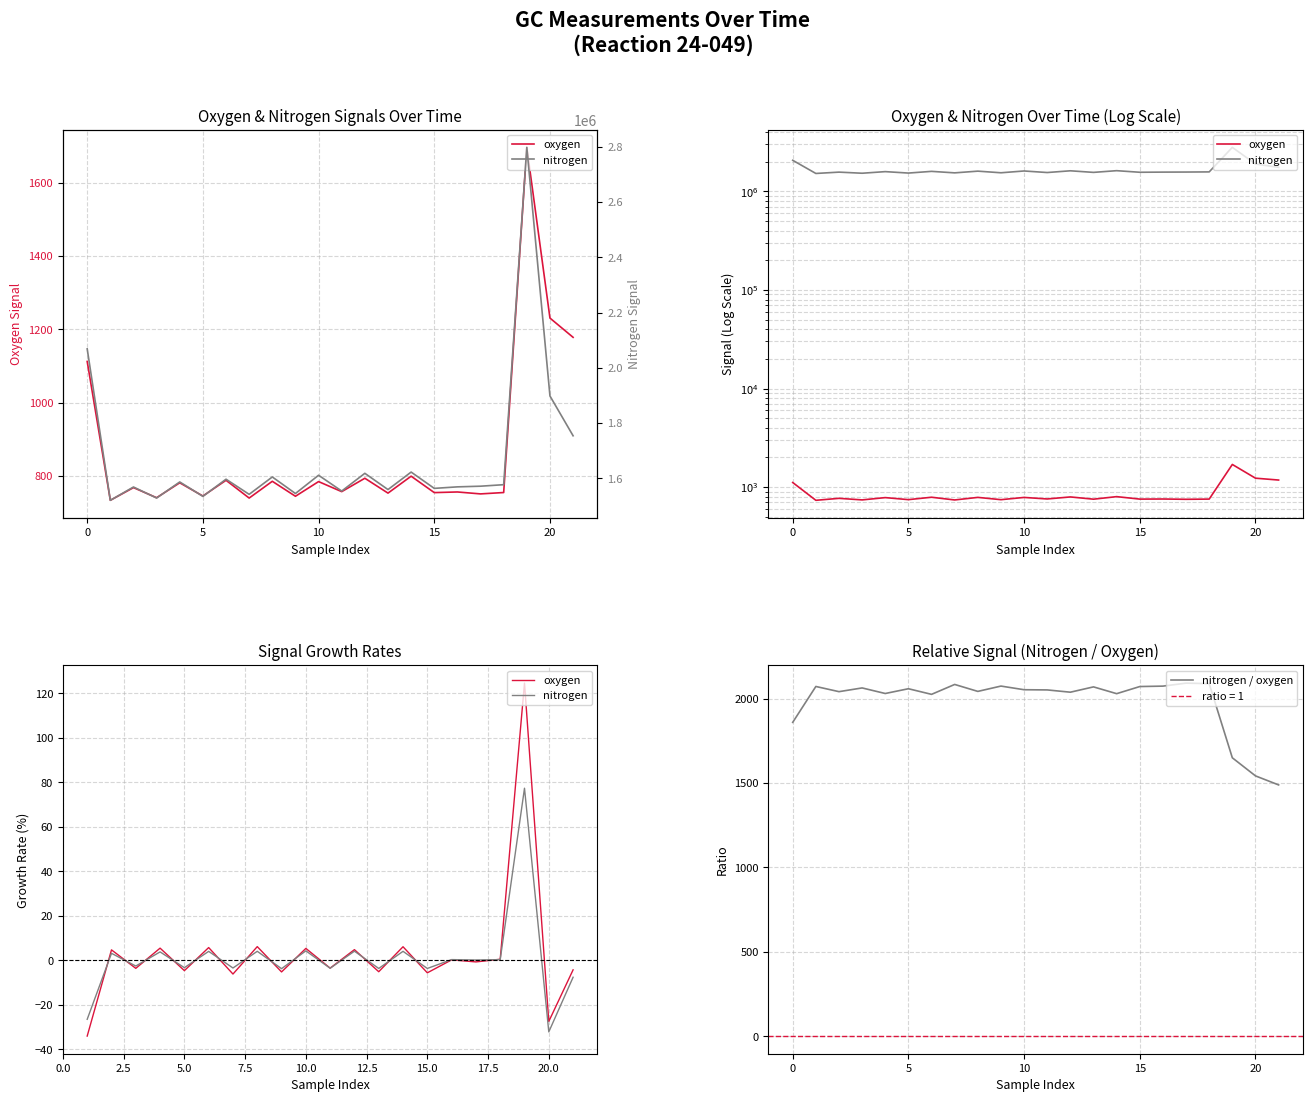

Reading left to right, extract all data points from this chart.

oxygen: 1112.8	734.1	768.7	741.2	781.9	745.8	788.7	740.2	786.0	745.1	785.2	757.7	794.2	753.7	799.9	755.1	756.8	751.6	755.3	1696.5	1231.0	1178.5
nitrogen: 2068837.7	1520857.4	1568978.0	1529073.3	1587273.5	1535091.9	1597200.8	1542452.3	1605368.4	1545466.4	1611536.1	1554336.2	1618540.5	1559682.6	1623021.8	1564047.3	1569510.2	1571934.2	1577373.4	2797916.0	1898417.1	1754358.2